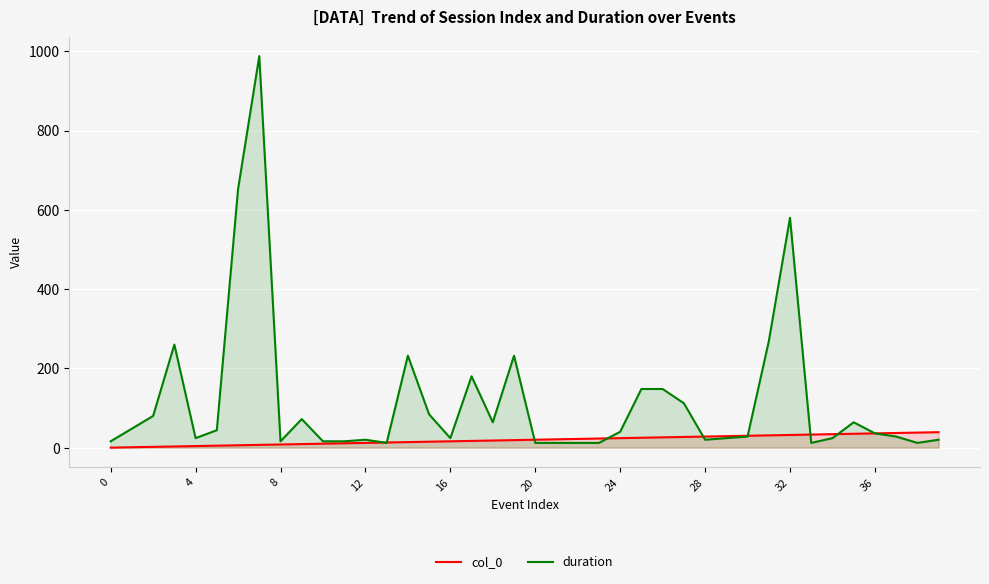

What are all the series names shown in the legend?

col_0, duration